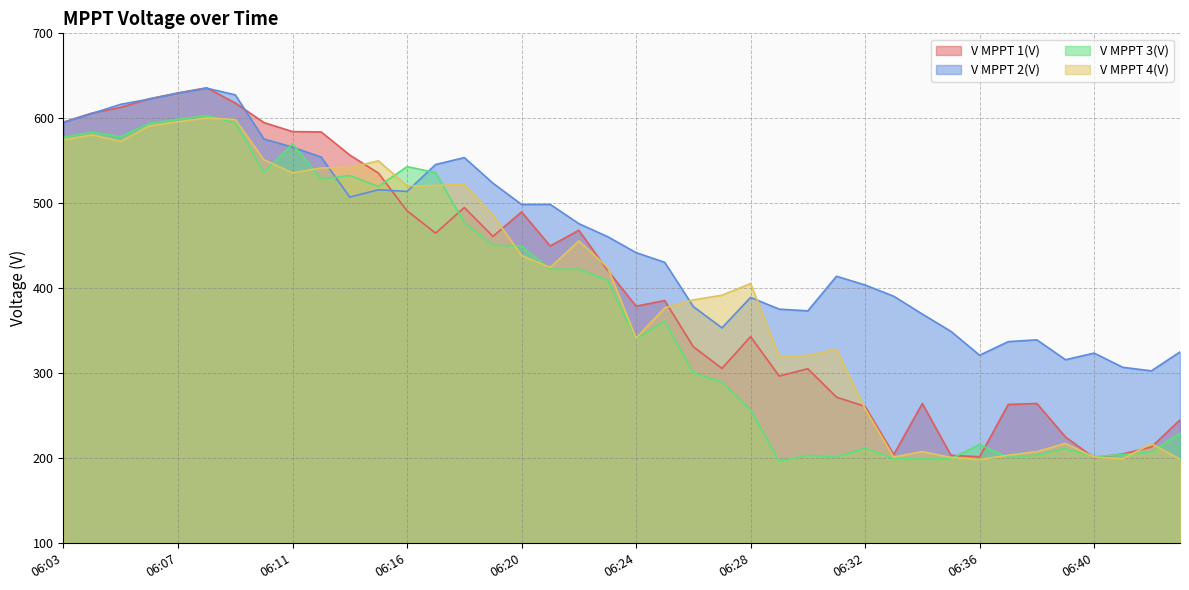

List the labels in order of V MPPT 1(V) value, smallest first.

06:40, 06:36, 06:35, 06:33, 06:41, 06:42, 06:39, 06:43, 06:32, 06:37, 06:34, 06:38, 06:31, 06:29, 06:30, 06:27, 06:26, 06:28, 06:24, 06:25, 06:23, 06:21, 06:19, 06:17, 06:22, 06:20, 06:16, 06:18, 06:14, 06:13, 06:12, 06:11, 06:10, 06:03, 06:04, 06:05, 06:09, 06:06, 06:07, 06:08